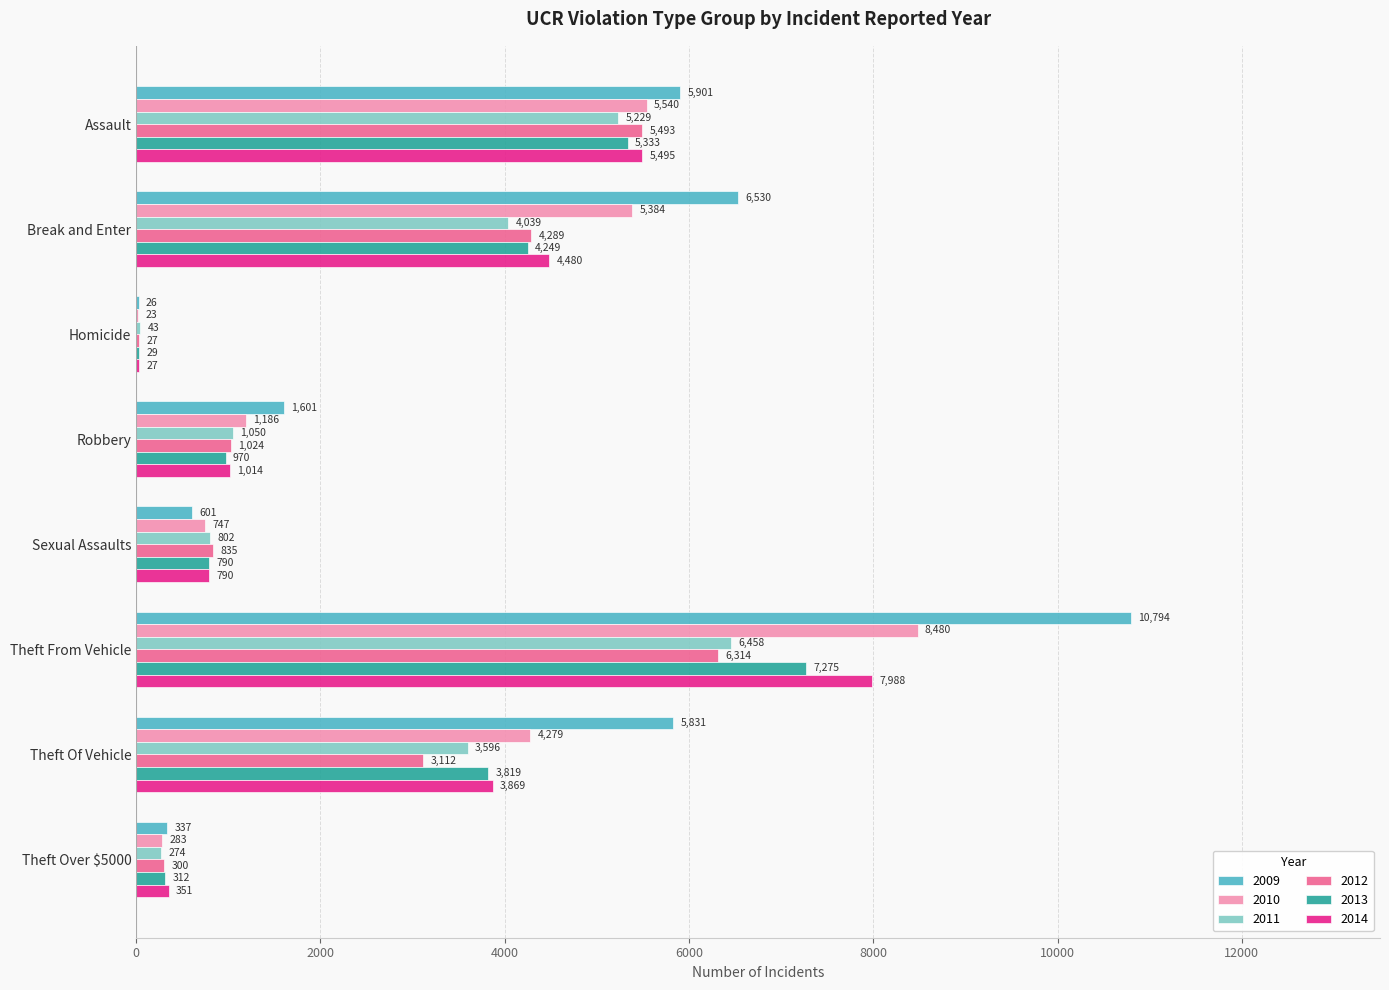

Is it true that 2014 equals 4480 at Break and Enter?

True